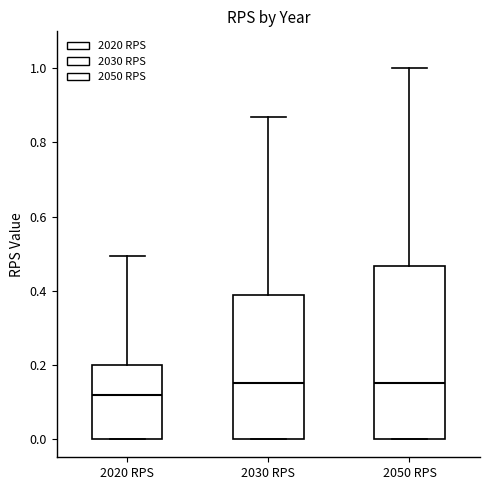

Which box is the tallest, from its lower edge to its upper edge?

2050 RPS